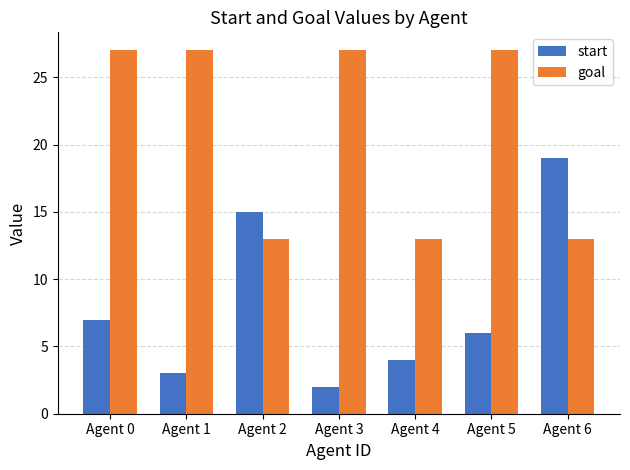

What value does the goal series have at Agent 6, to the nearest 10?

10